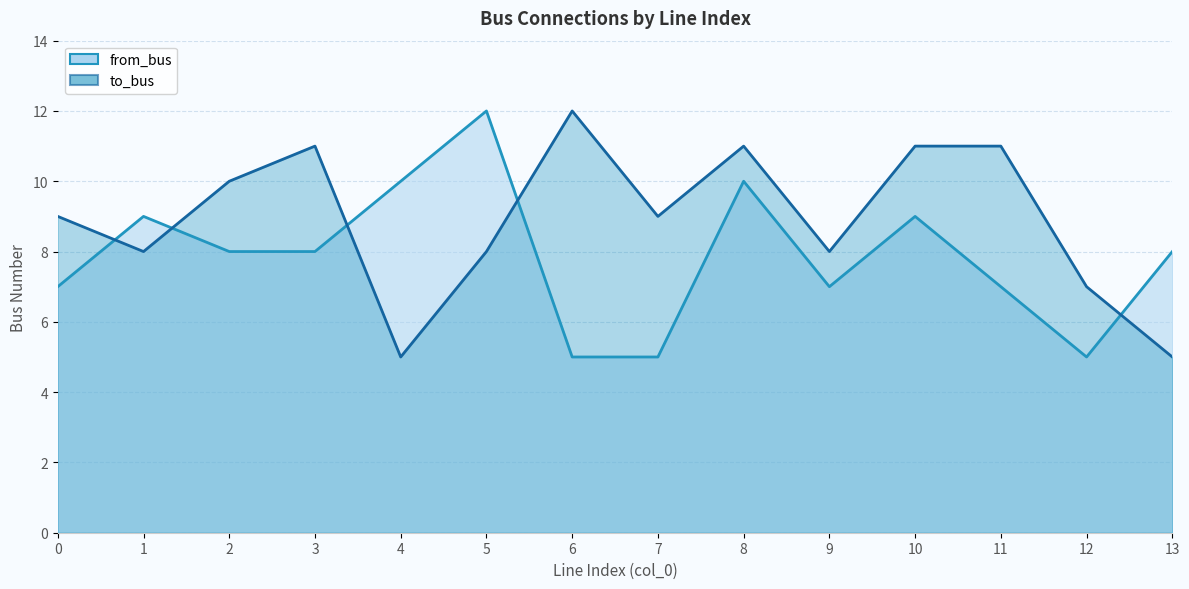

What is the difference between the to_bus values at 4 and 10?

6